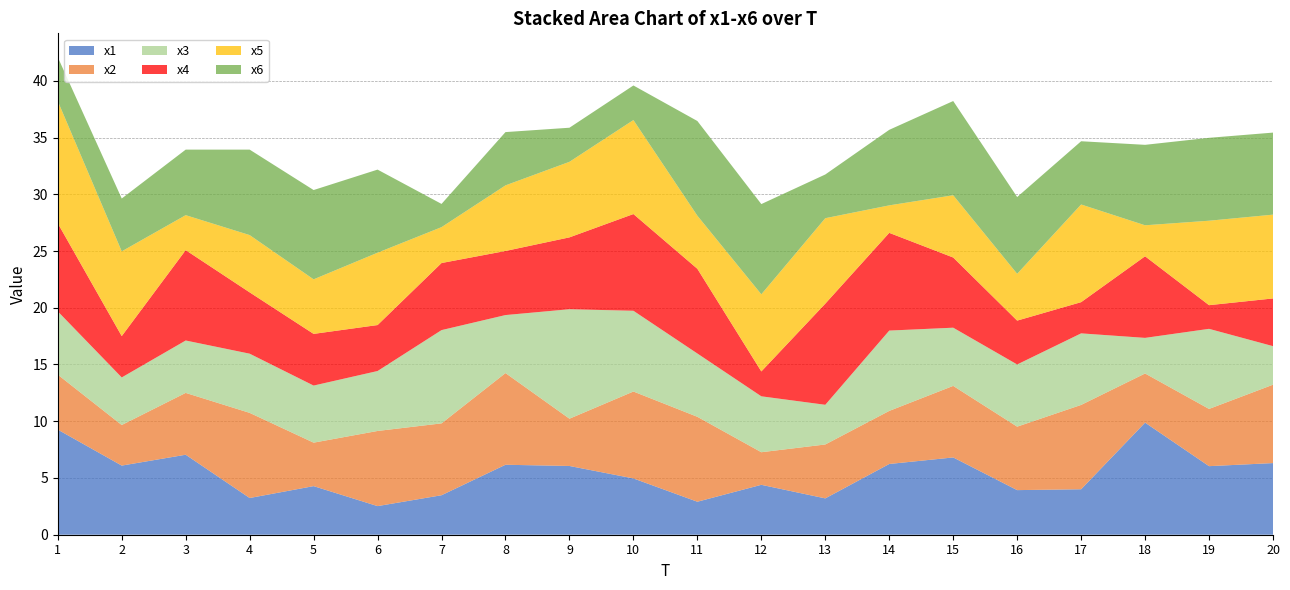

Reading left to right, what are all the values shown in this chart?

x1: 9.3	6.1	7.0	3.2	4.3	2.5	3.5	6.2	6.1	5.0	2.9	4.4	3.2	6.2	6.8	3.9	4.0	9.9	6.0	6.3
x2: 4.8	3.6	5.4	7.5	3.8	6.6	6.3	8.1	4.2	7.7	7.5	2.9	4.8	4.7	6.3	5.6	7.4	4.3	5.0	6.9
x3: 5.6	4.2	4.6	5.2	5.0	5.3	8.2	5.1	9.6	7.1	5.6	4.9	3.5	7.1	5.1	5.5	6.3	3.1	7.1	3.4
x4: 7.8	3.6	8.0	5.4	4.6	4.0	5.9	5.6	6.3	8.5	7.5	2.2	8.9	8.6	6.2	3.9	2.7	7.2	2.1	4.2
x5: 10.8	7.5	3.1	5.0	4.8	6.4	3.2	5.8	6.7	8.3	4.7	6.8	7.5	2.4	5.5	4.1	8.6	2.7	7.4	7.4
x6: 3.9	4.7	5.8	7.5	7.9	7.3	2.0	4.7	3.0	3.0	8.3	8.0	3.9	6.7	8.3	6.8	5.6	7.1	7.3	7.2